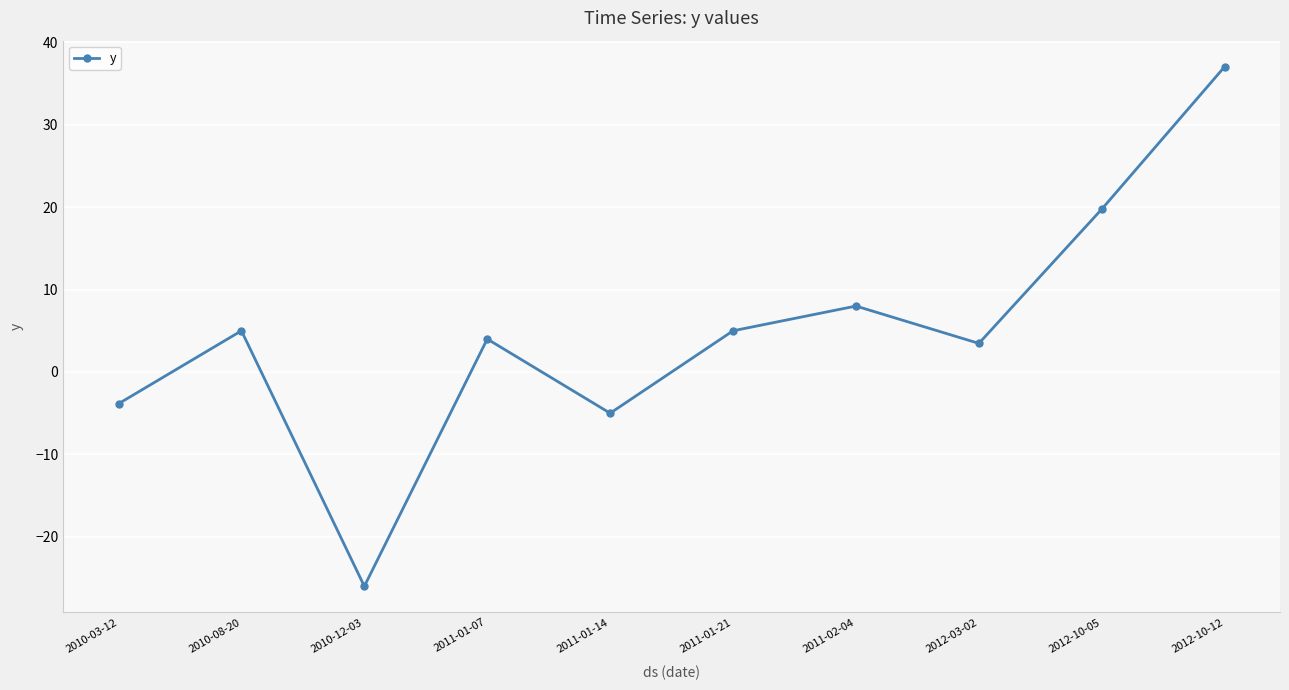

What position from the right is 2012-03-02?

3